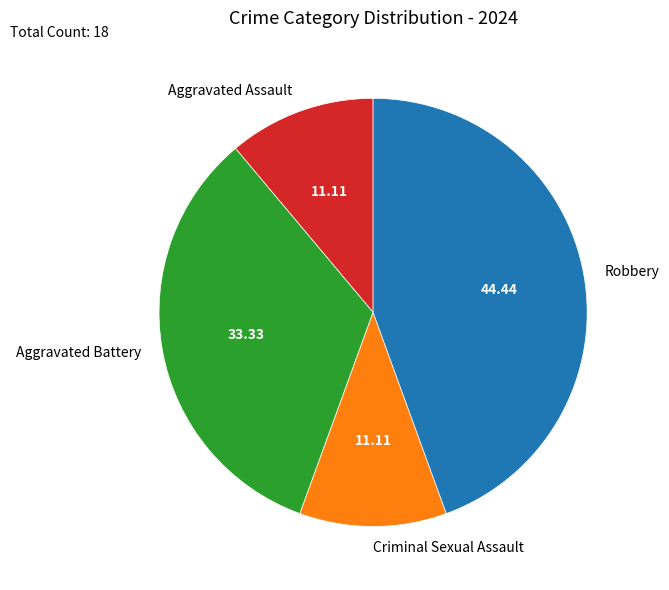

How many segments does this pie chart have?

4